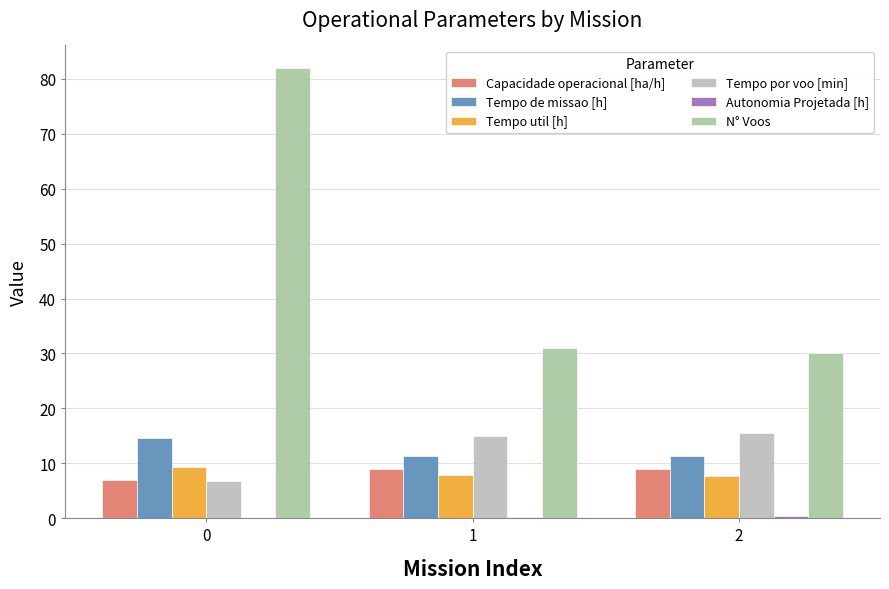

Rank the categories by Autonomia Projetada [h] value from highest to lowest.

2, 1, 0